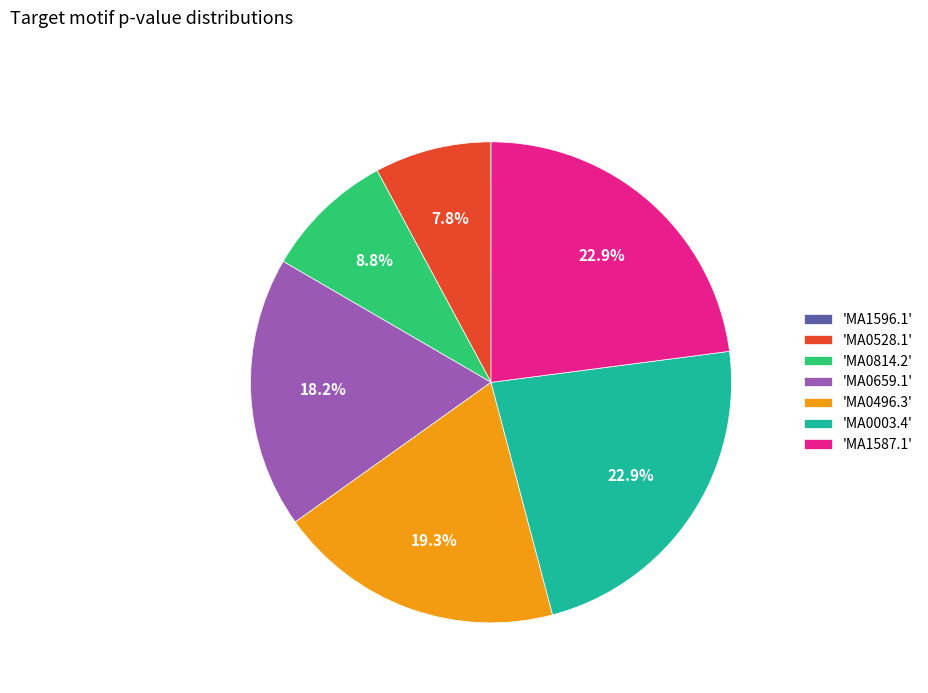

To the nearest percent, what is the average slice percentage?

14%